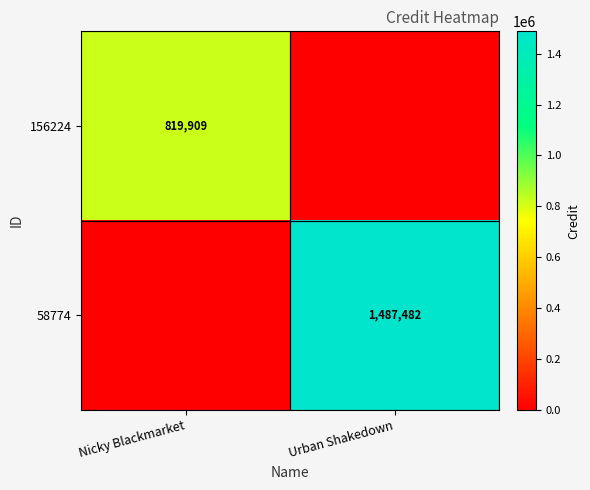

True or false: 58774 has a value of 1487482 at Urban Shakedown.

True